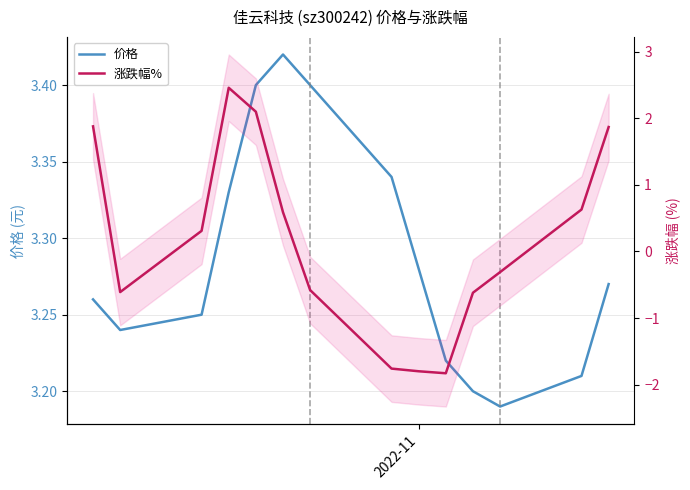

True or false: 涨跌幅% has more than 0 interior local peaks.

True